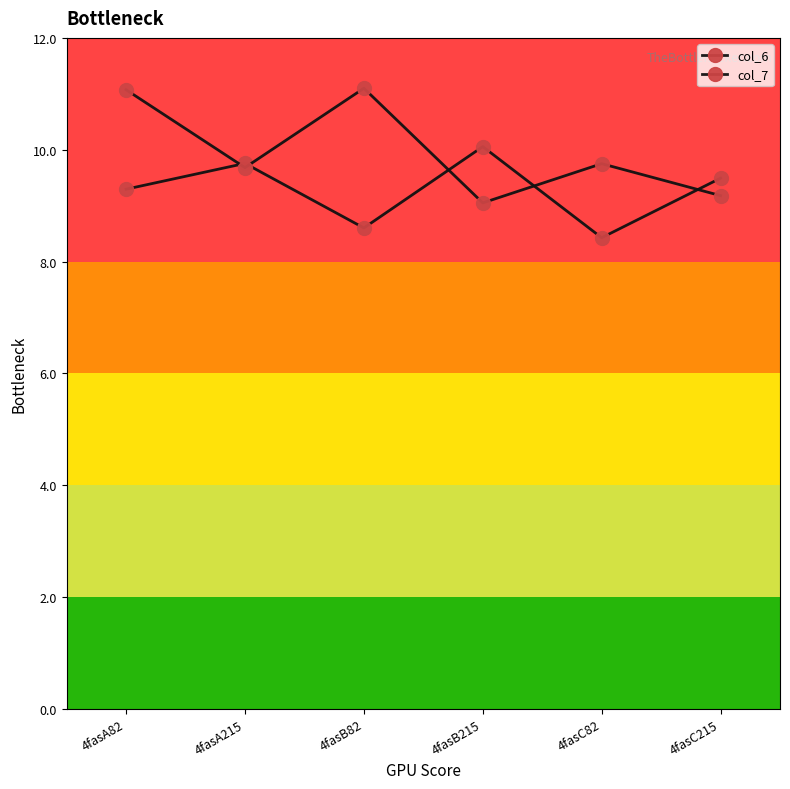

Between which two adjacent categories do col_6 and col_7 first intersect?

4fasA82 and 4fasA215